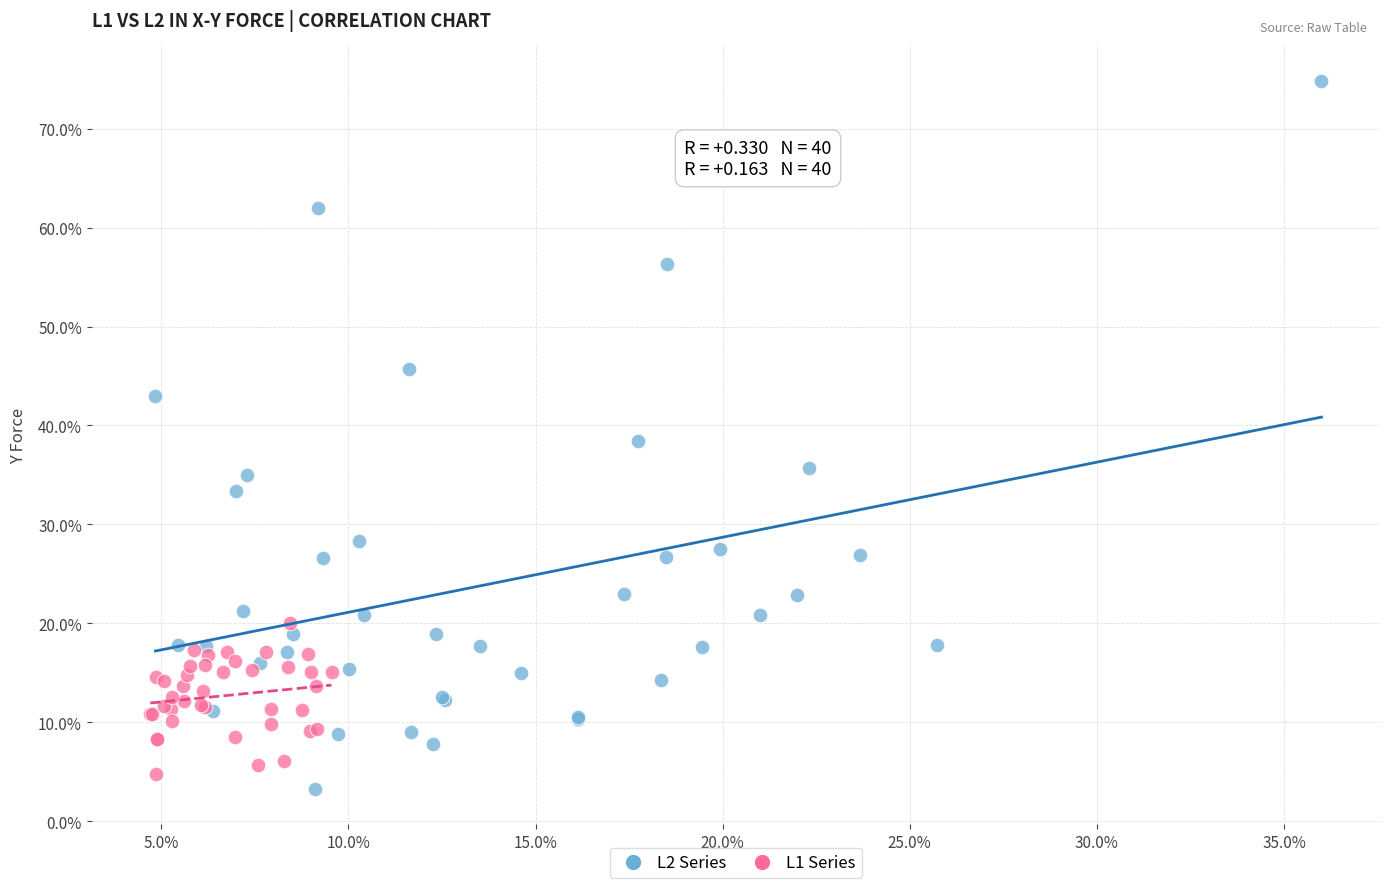

What are all the series names shown in the legend?

L2 Series, L1 Series